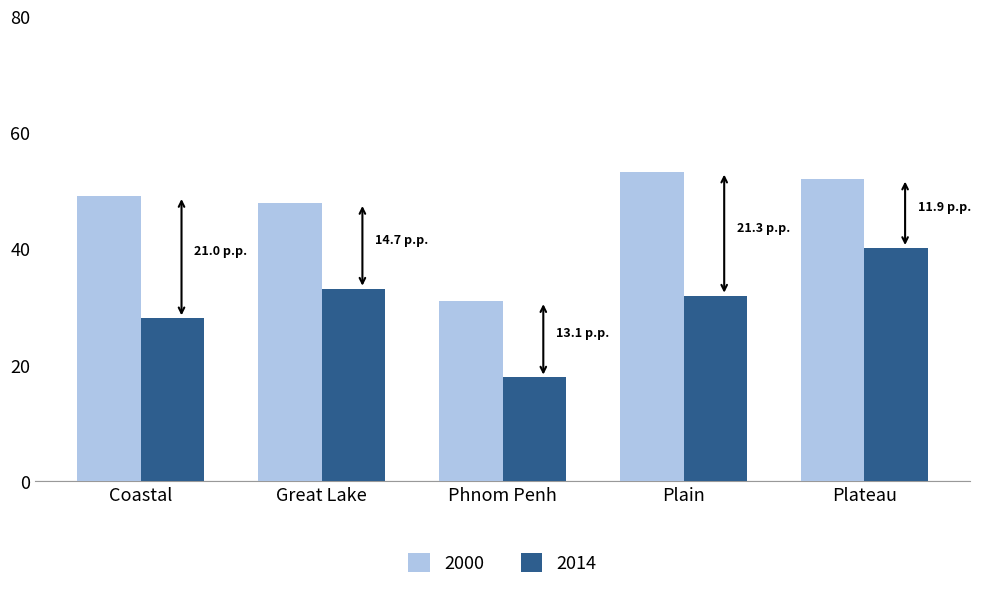

How many values in the 2014 series are below 32?

2